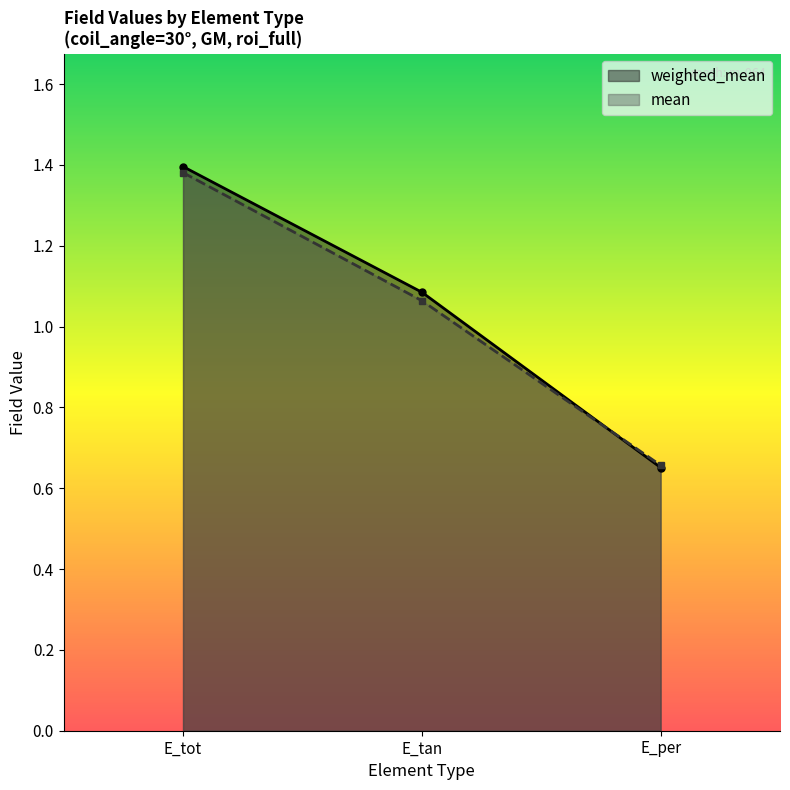

Is it true that mean equals 1.4 at E_tot?

True